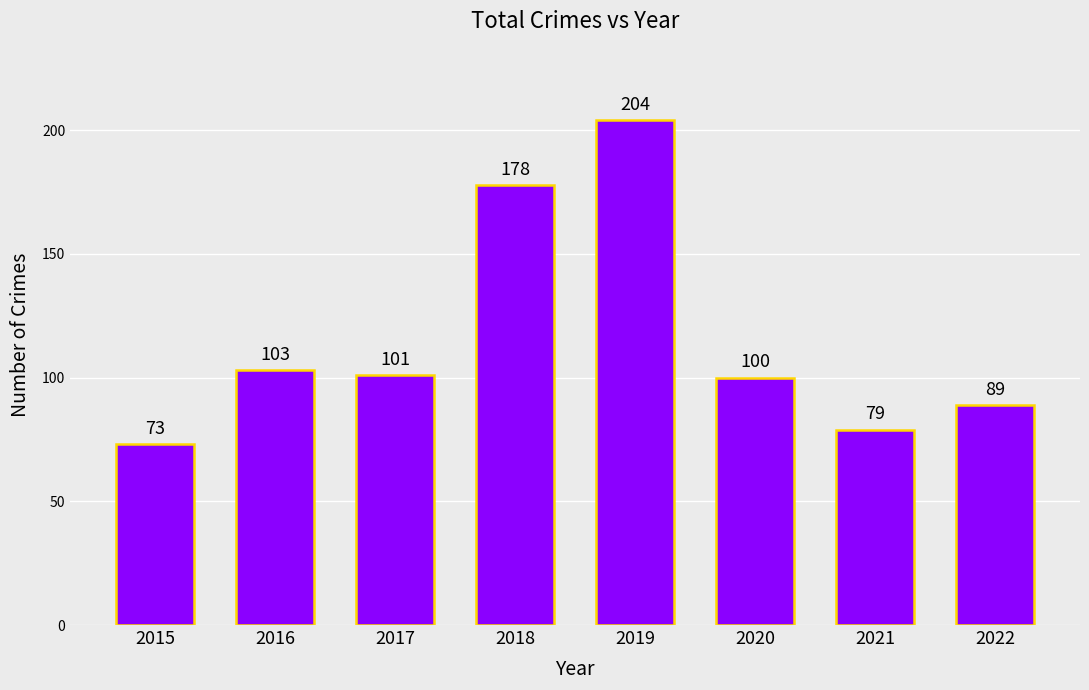

Approximately how many times larger is the value at 2016 compared to 2018?

0.6